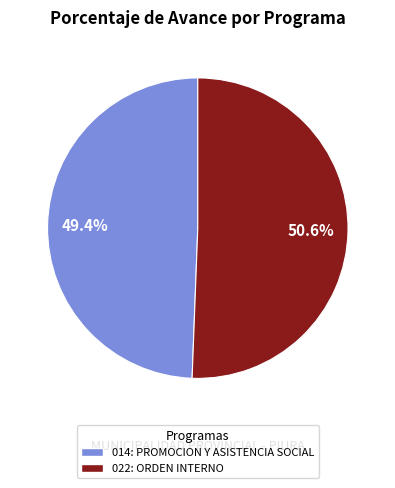

What is the ratio of the value at 022: ORDEN INTERNO to the value at 014: PROMOCION Y ASISTENCIA SOCIAL?

1.0